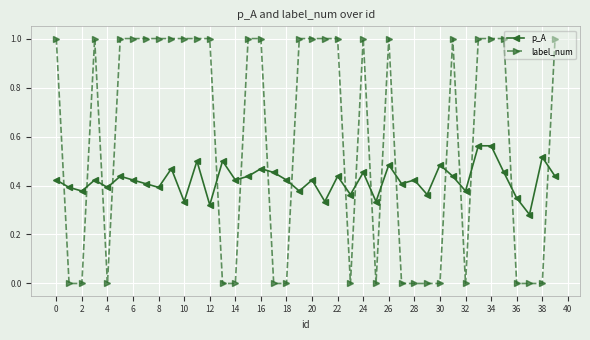

What is the value of the label_num point at the 1st from the left?

1.0